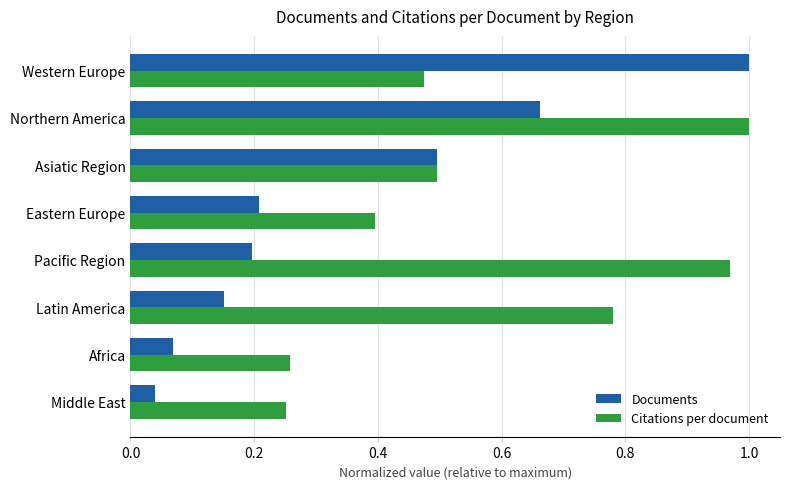

Is the value of Documents at Western Europe greater than the value of Citations per document at Africa?

Yes